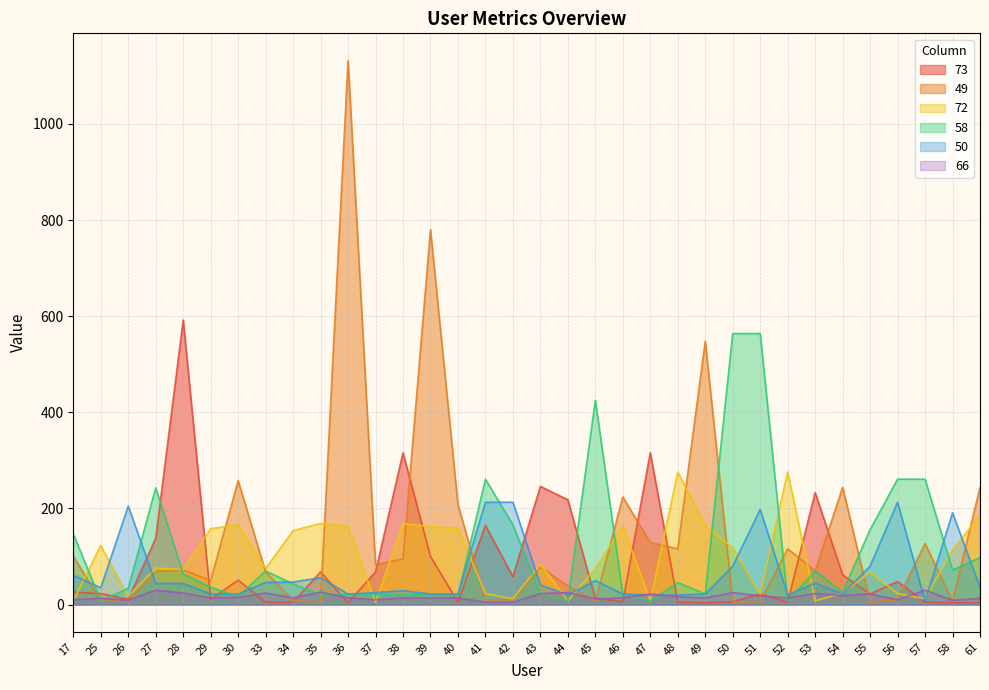

At which label does 50 reach its minimum?

57